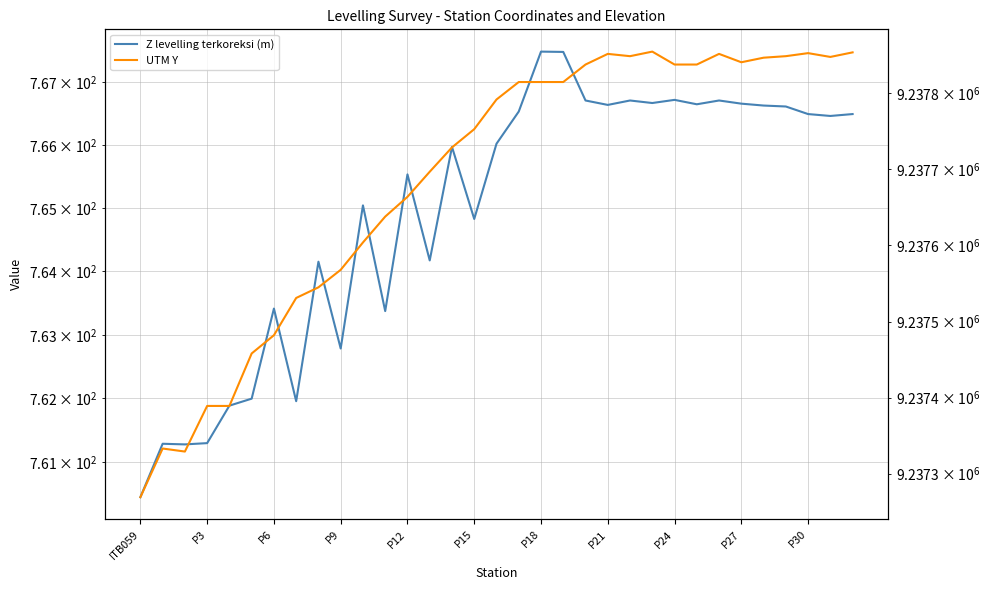

True or false: Z levelling terkoreksi (m) and UTM Y intersect in this chart.

False